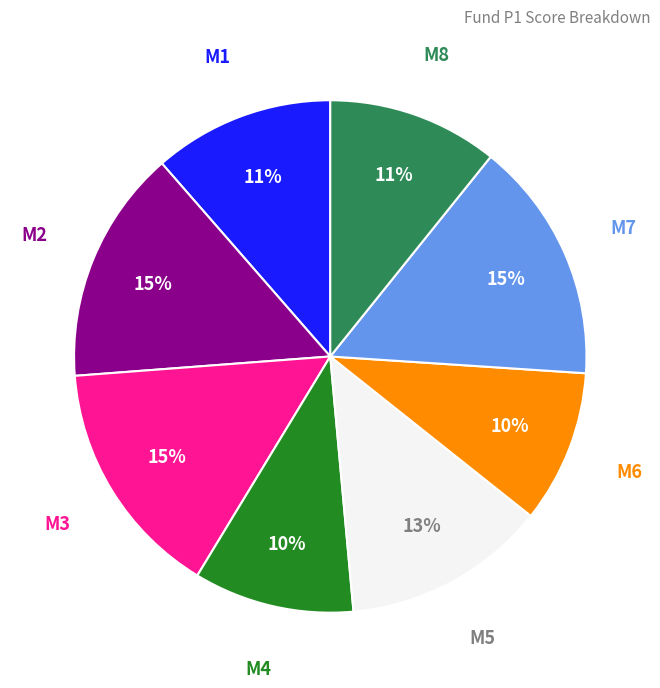

Is there any slice that represents more than half of the pie?

No